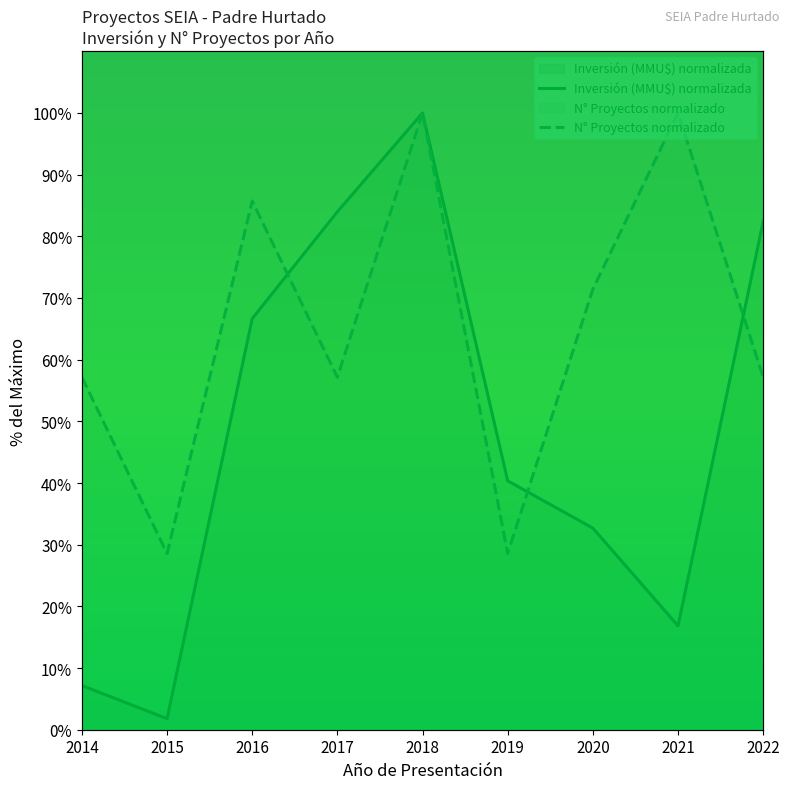

Reading left to right, transcribe all the data shown in this chart.

Inversión (MMU$) normalizada: 2014=7.2	2015=1.8	2016=66.7	2017=84.0	2018=100.0	2019=40.4	2020=32.7	2021=16.8	2022=82.4
N° Proyectos normalizado: 2014=57.1	2015=28.6	2016=85.7	2017=57.1	2018=100.0	2019=28.6	2020=71.4	2021=100.0	2022=57.1